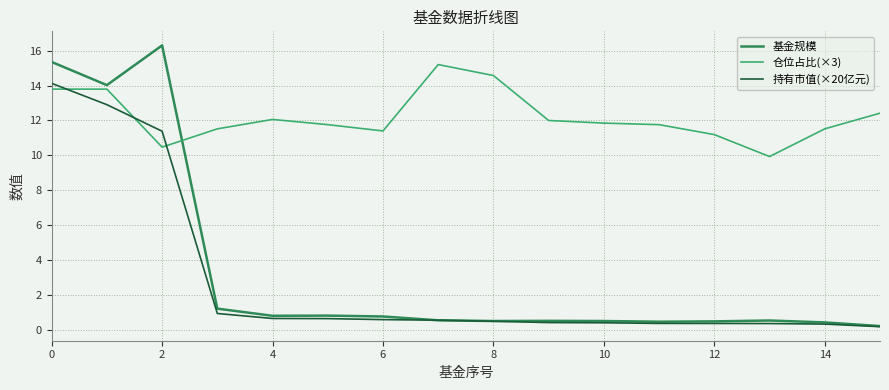

Rank the series by their maximum value, from lowest to highest.

持有市值(×20亿元), 仓位占比(×3), 基金规模